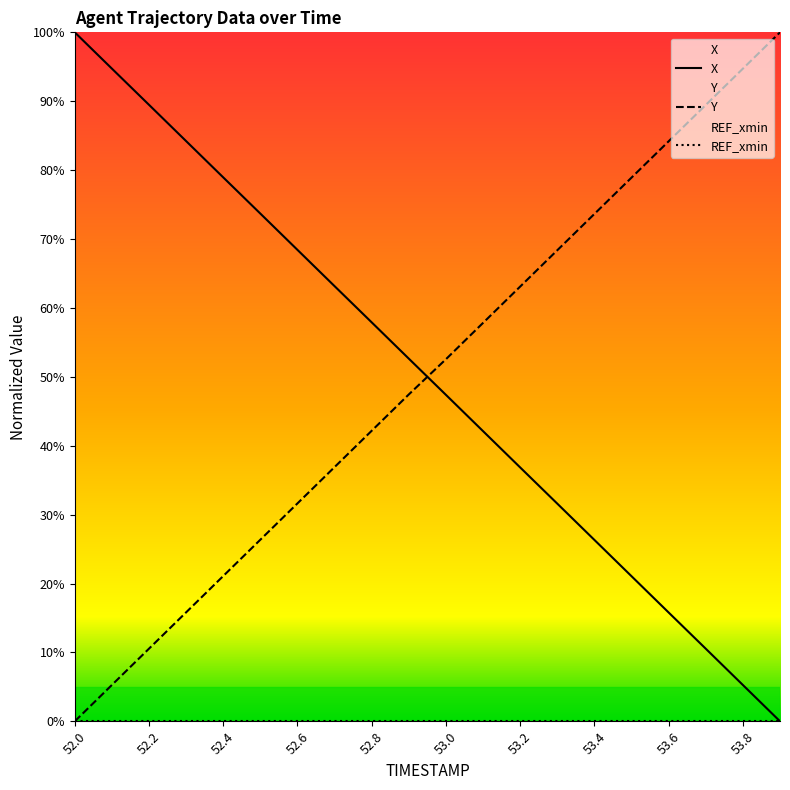

What is the total value across all series at 52.4?

100.0